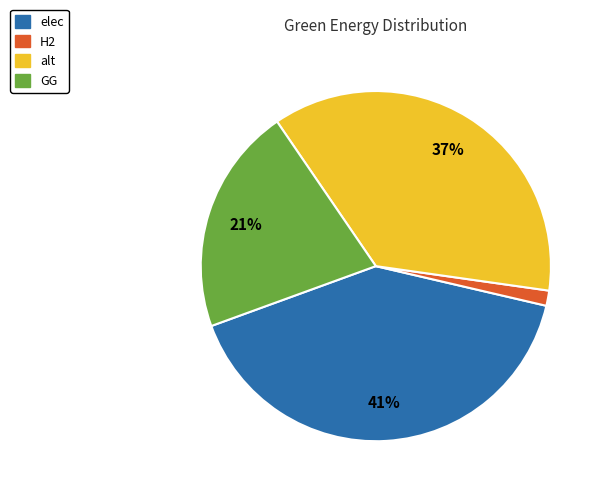

To the nearest percent, what portion does elec represent?

41%